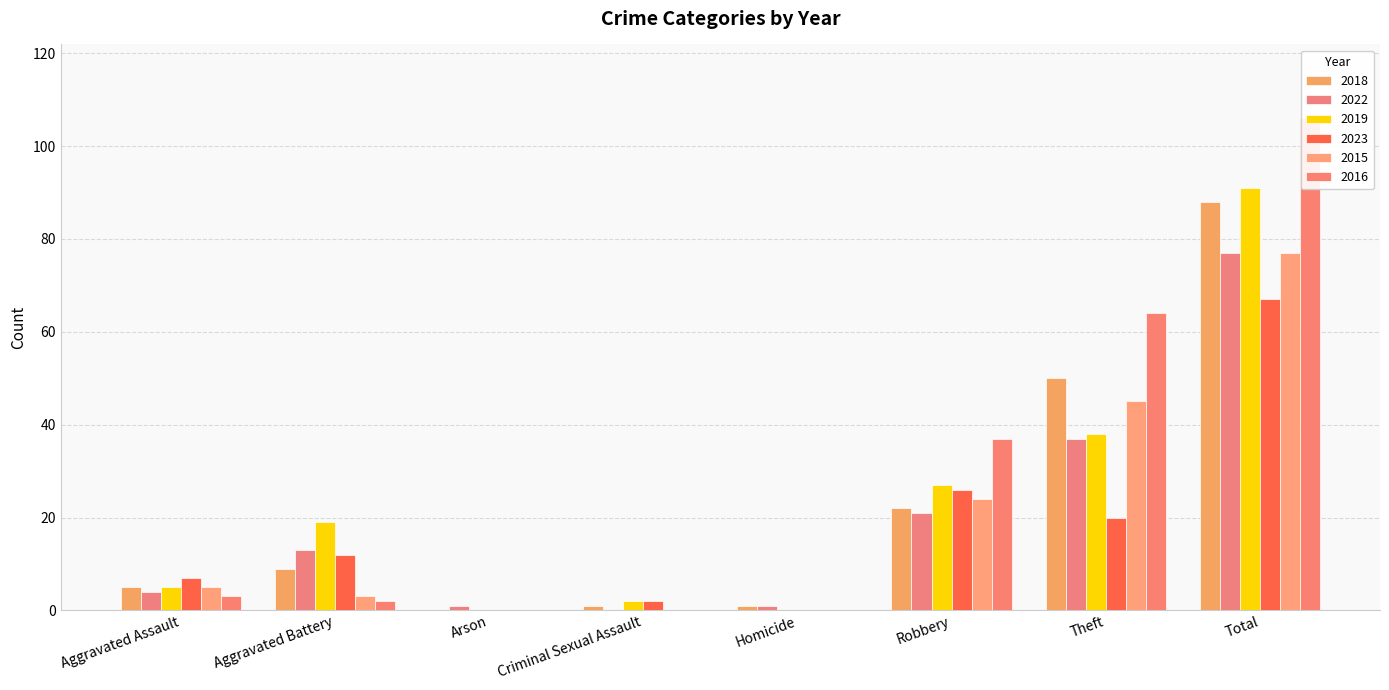

Rank the categories by 2023 value from lowest to highest.

Arson, Homicide, Criminal Sexual Assault, Aggravated Assault, Aggravated Battery, Theft, Robbery, Total